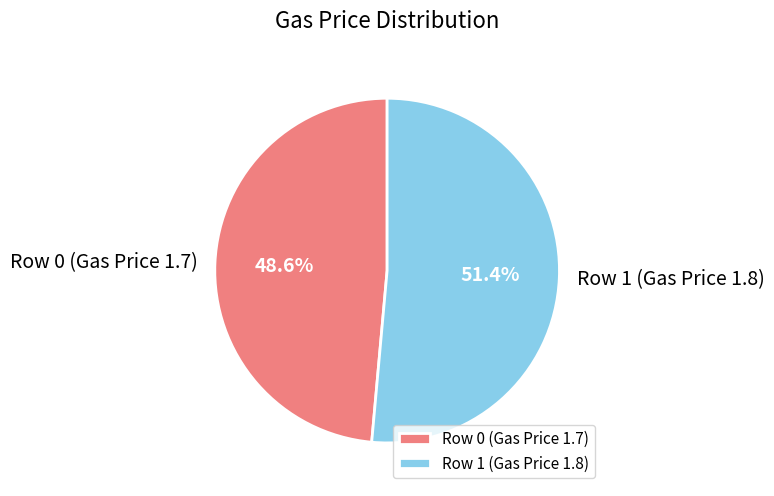

Approximately how many times larger is the value at Row 0 (Gas Price 1.7) compared to Row 1 (Gas Price 1.8)?

0.9